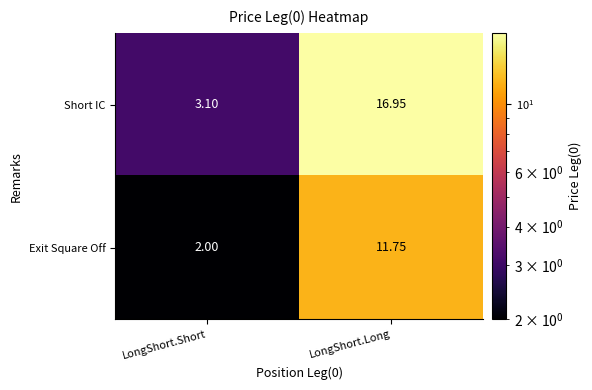

Where does the Short IC series first go above 16?

LongShort.Long